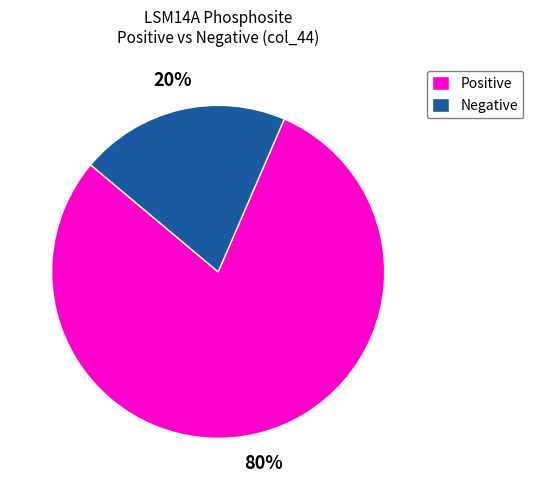

How many slices are in this pie chart?

2